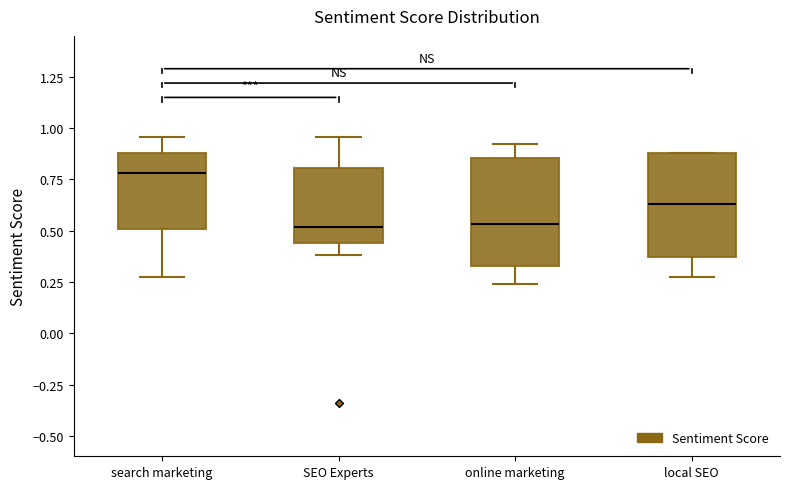

Where does the lower whisker of the box for online marketing end on the y-axis? The values are not printed on the chart, so give them approximately, as read against the axis.

0.25